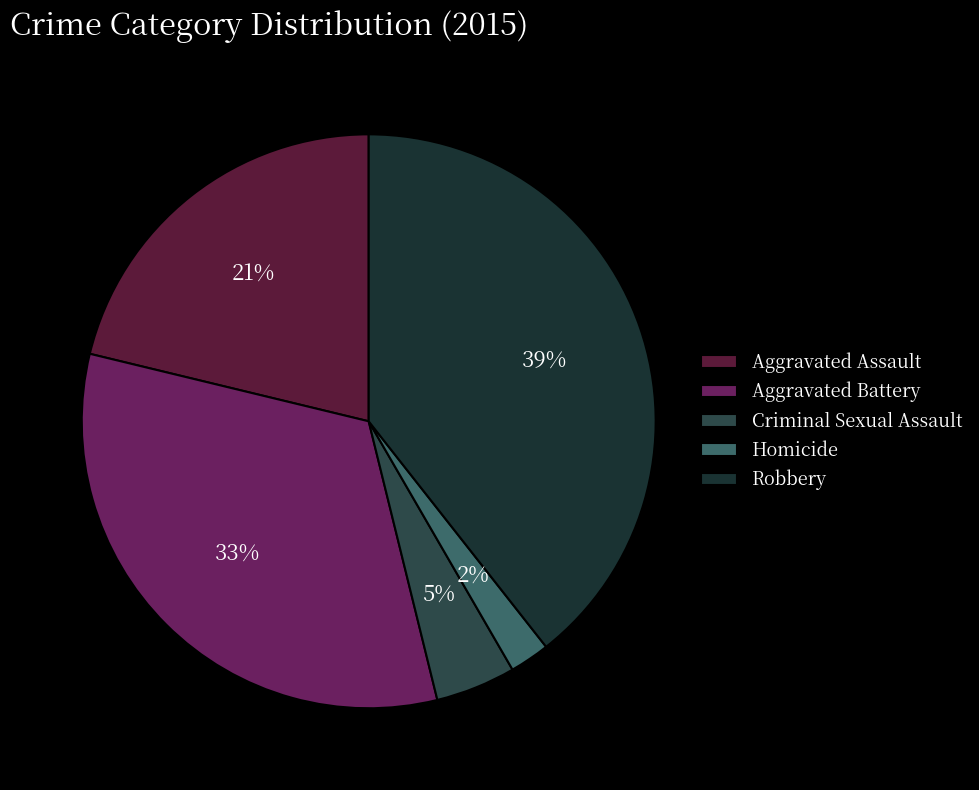

What percentage is NOT represented by Aggravated Assault?

78.8%